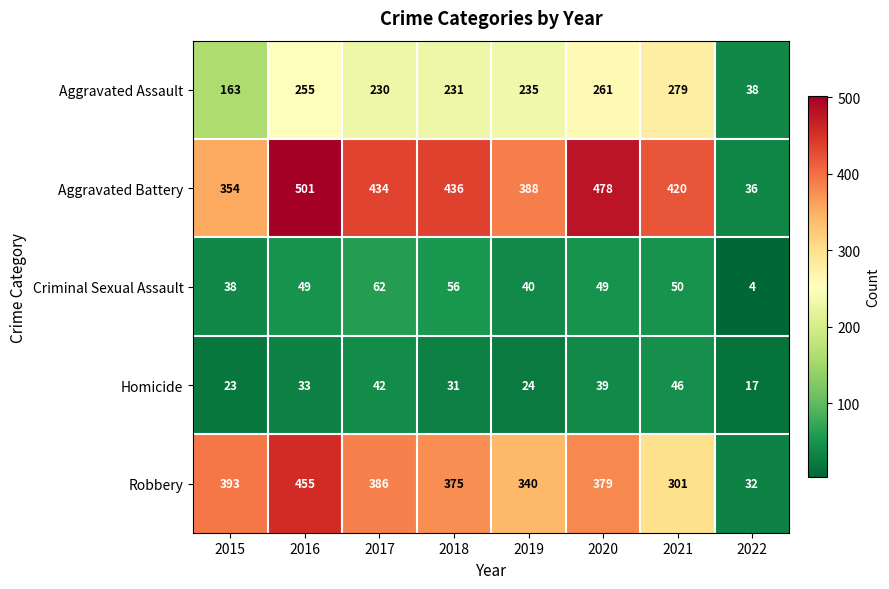

How many data points does each series have?

8